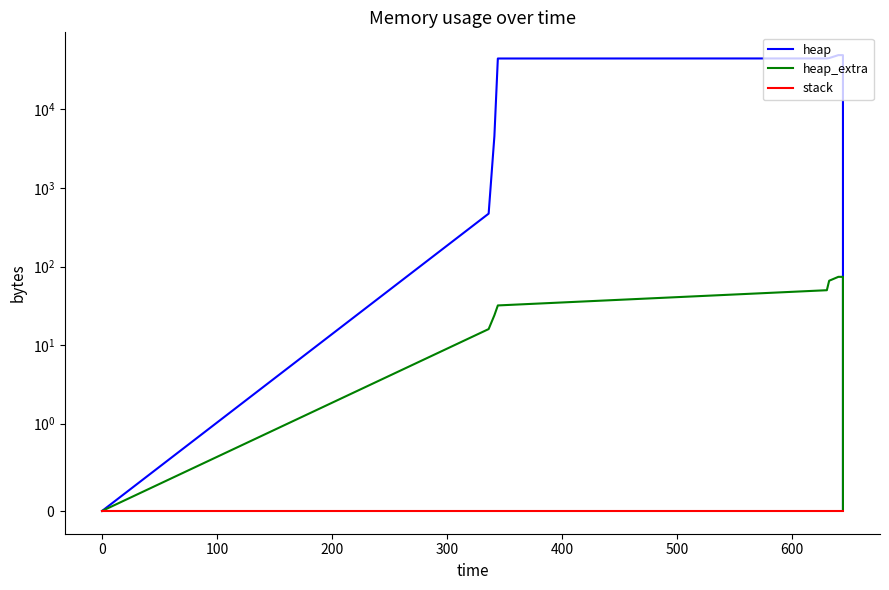

What is the difference between the maximum and minimum values in the heap_extra series?

74